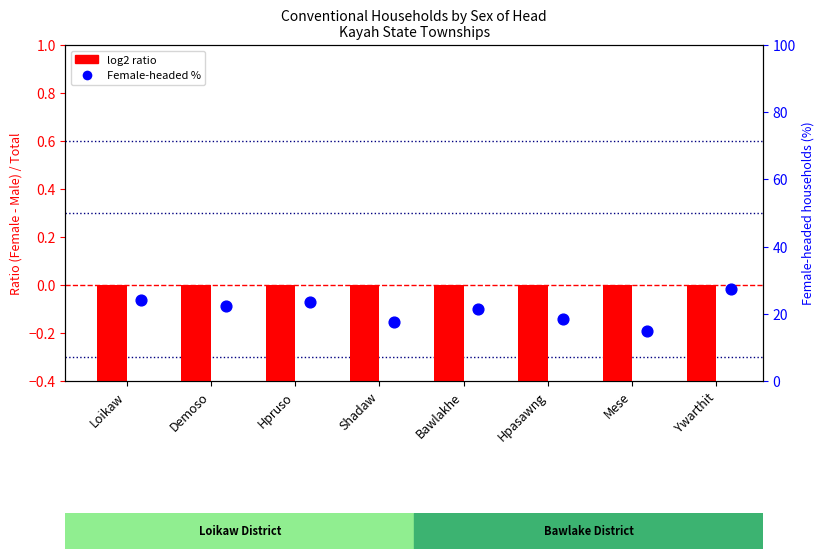

Is the value of Female-headed (%) at Hpruso greater than the value of log2 ratio (F vs M) at Loikaw?

Yes